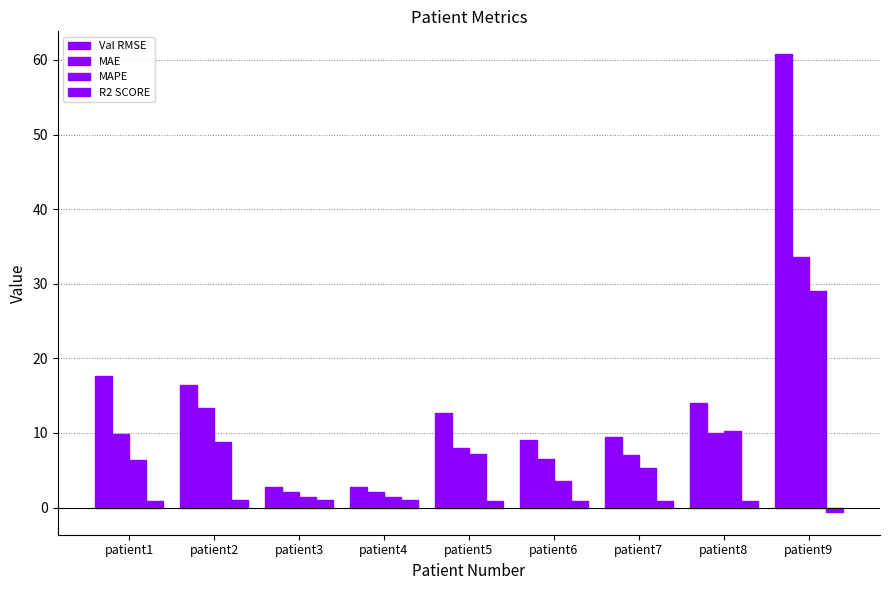

Where does the MAE series first go above 7?

patient1